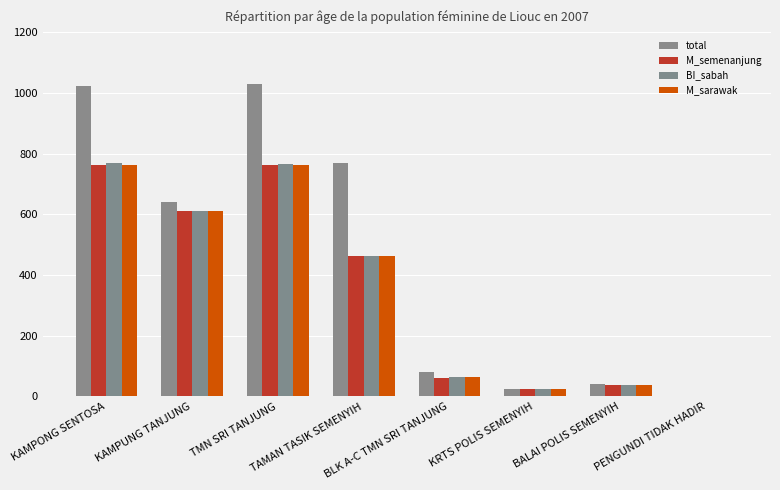

True or false: M_sarawak has a value of 782 at TAMAN TASIK SEMENYIH.

False